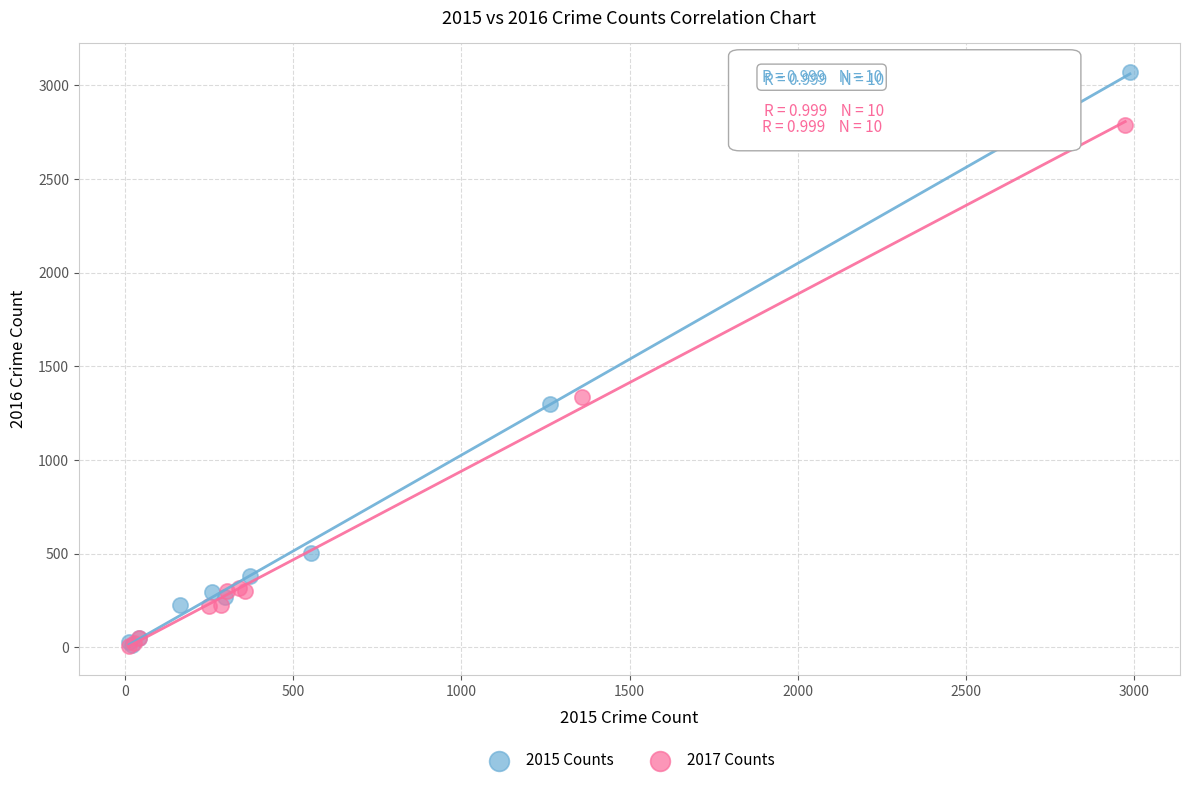

Which series has the widest spread of Y values?

2015 Counts